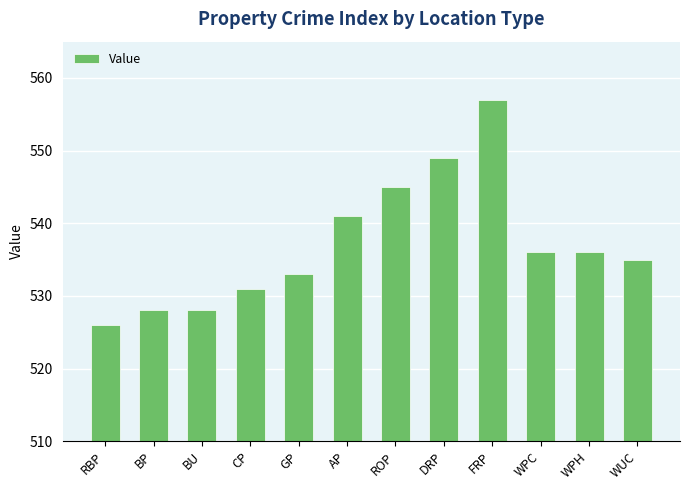

Approximately how many times larger is the value at ROP compared to DRP?

1.0